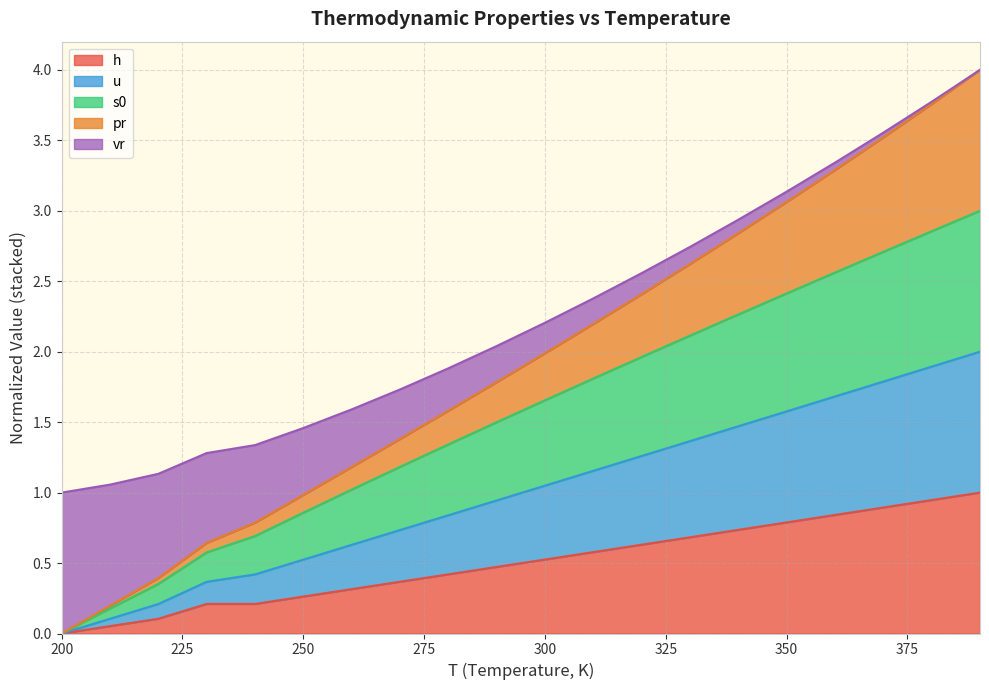

Which series changed the most between 260 and 360?

pr